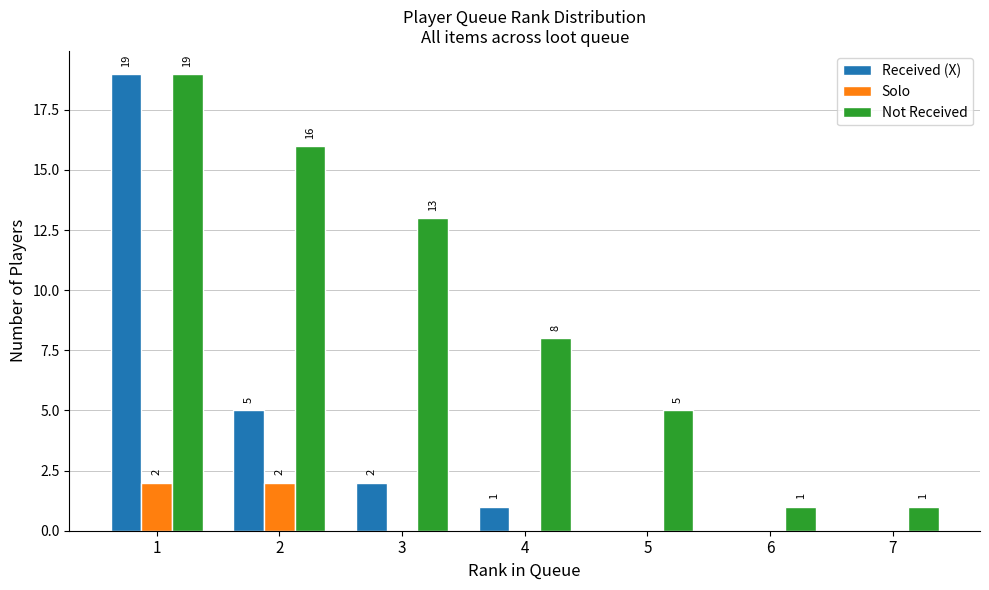

Where does the Not Received series first go above 8?

1